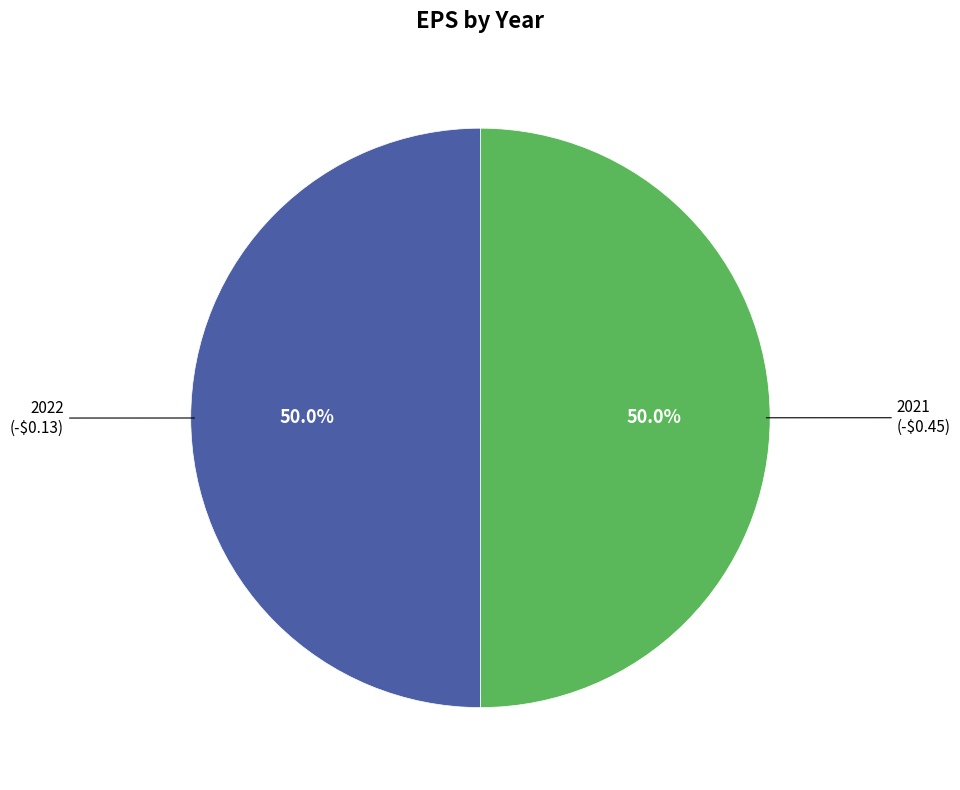

The 2022 slice represents 50% of the pie. True or false?

True